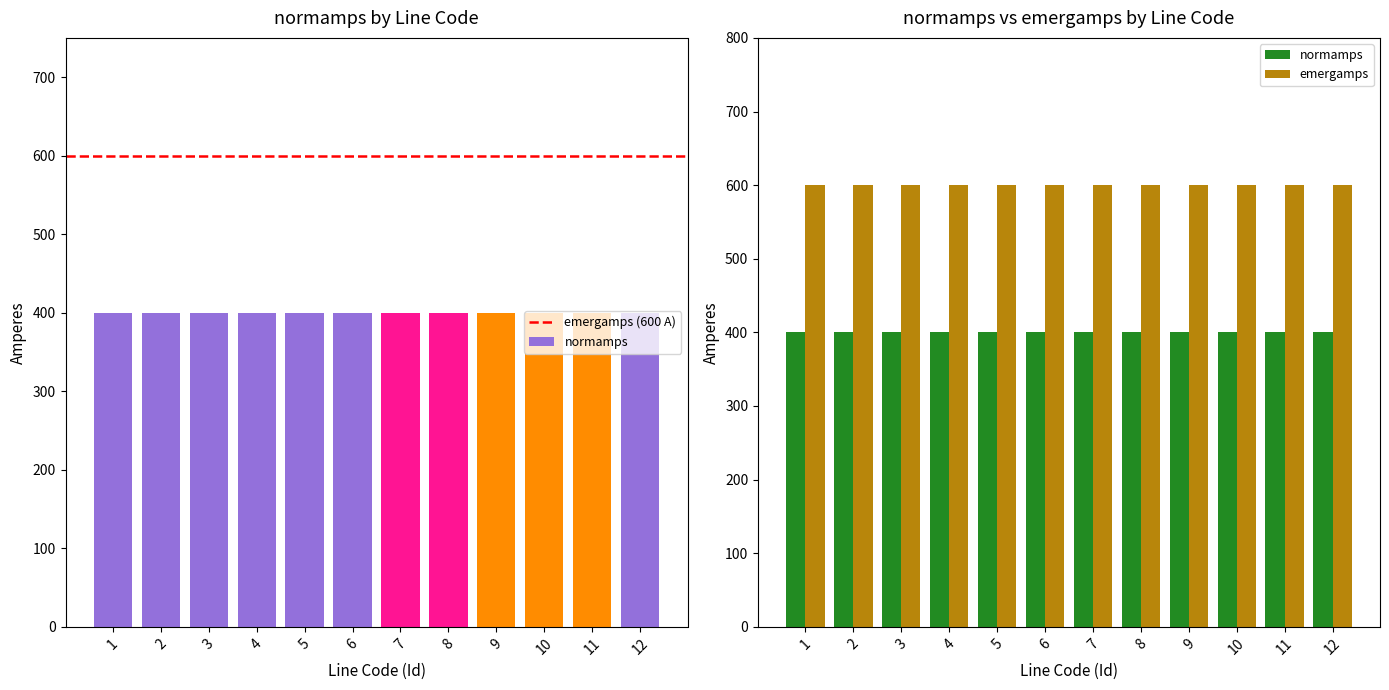

The value of emergamps at 7 is 600. True or false?

True